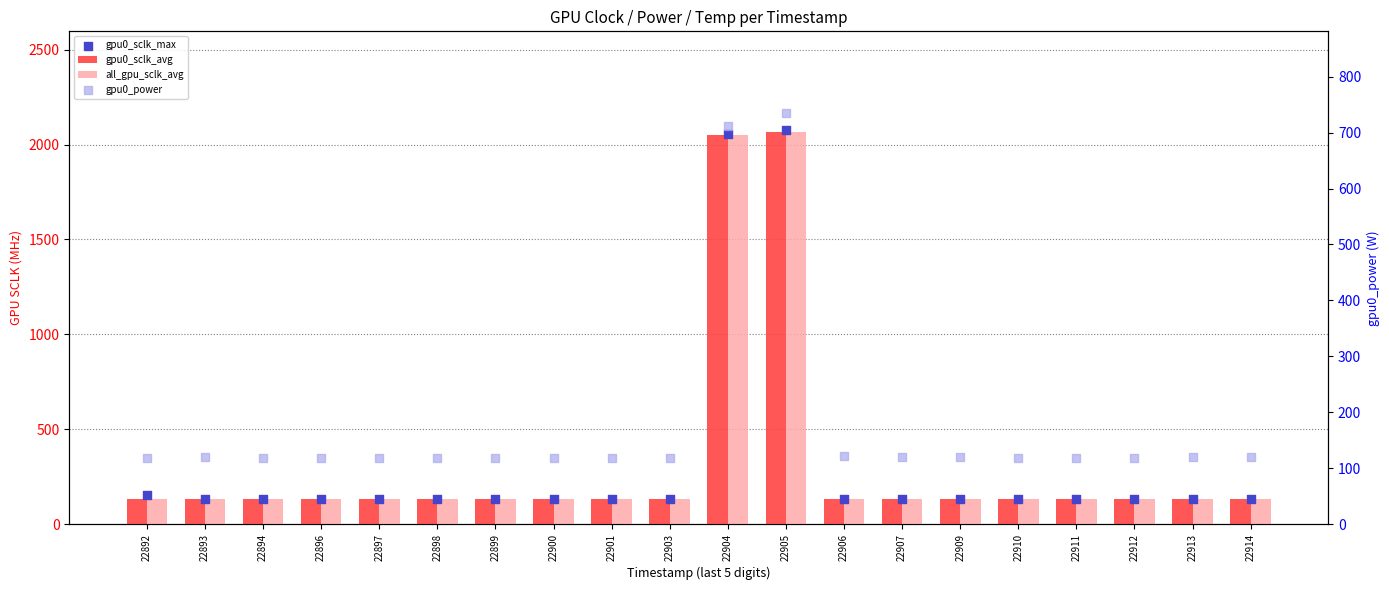

At how many categories does at least one series exceed 935?

2